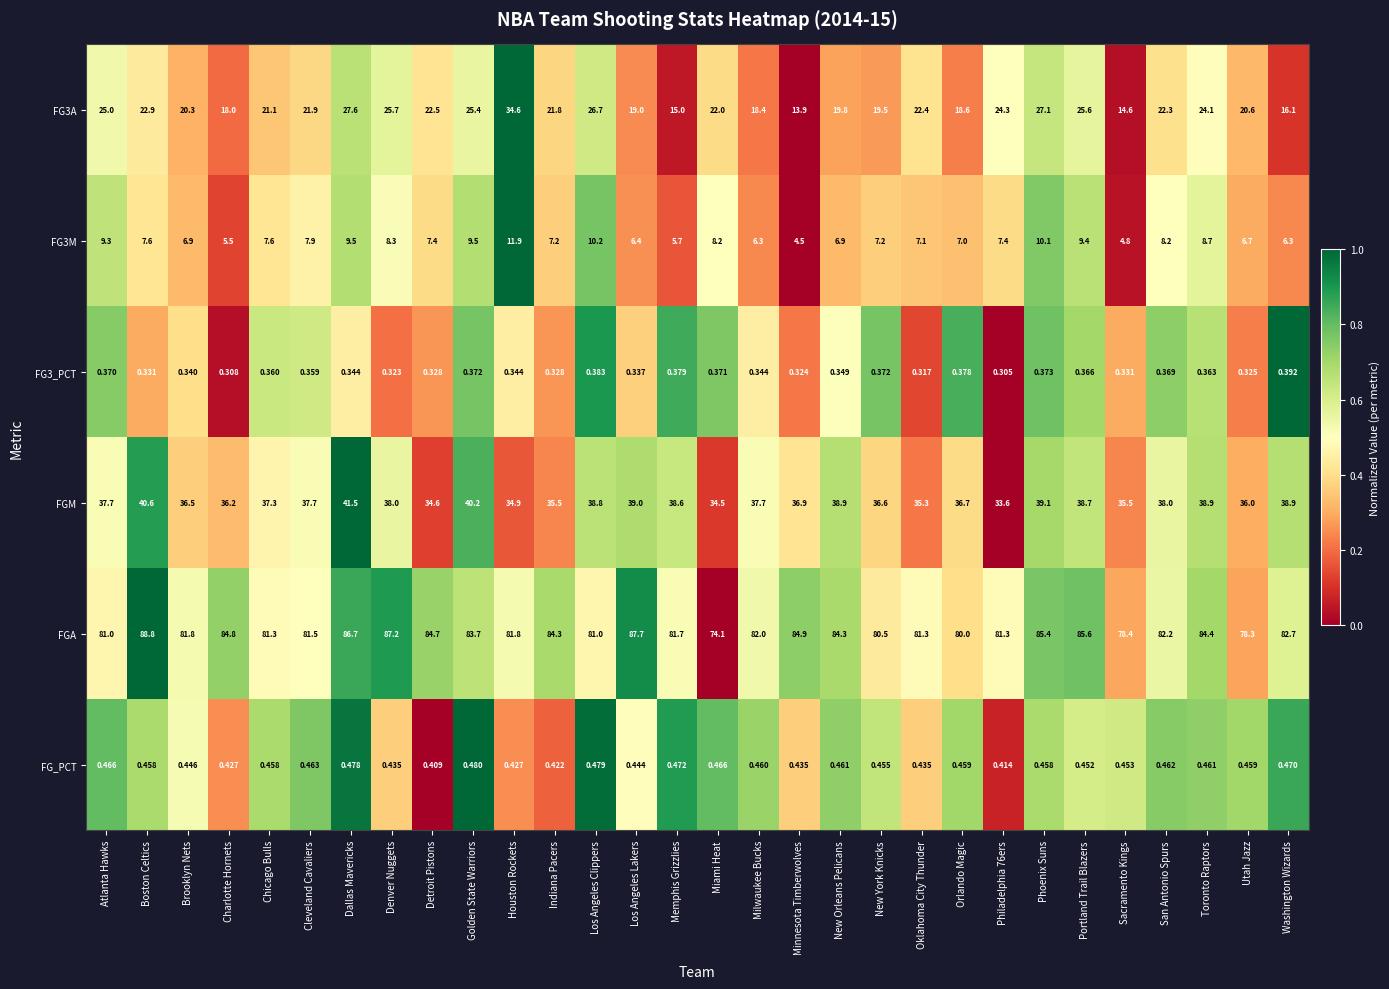

Which series has the largest total across all categories?

FGA